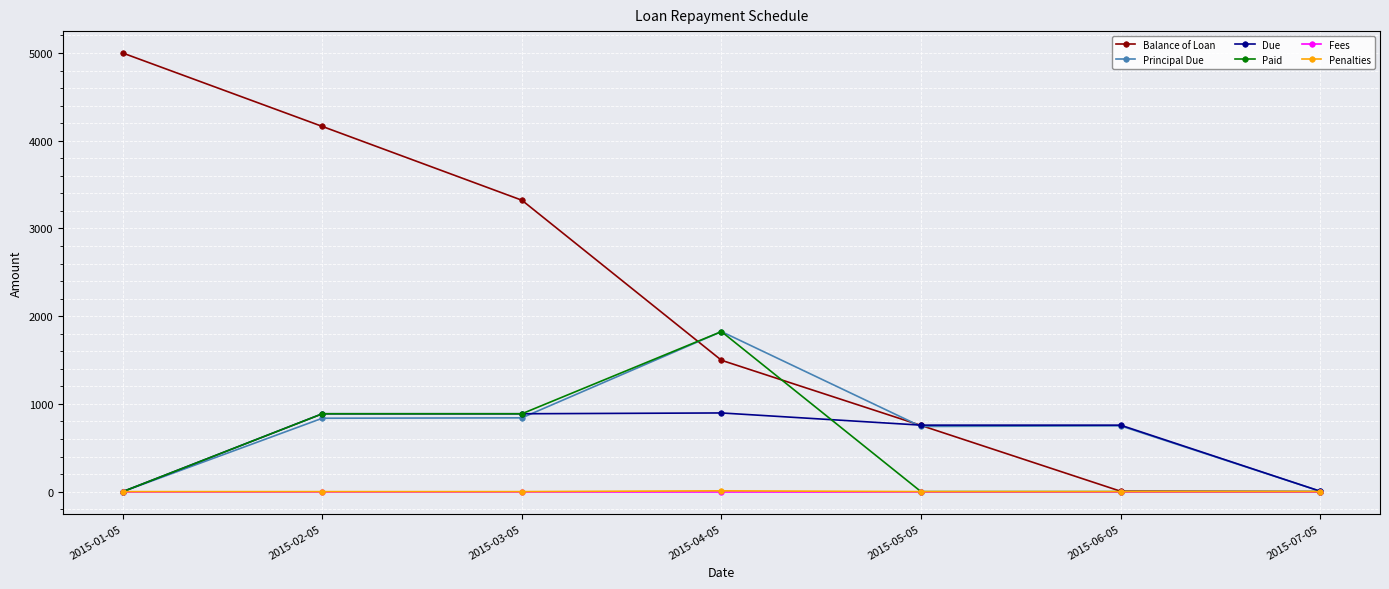

What are all the series names shown in the legend?

Balance of Loan, Principal Due, Due, Paid, Fees, Penalties